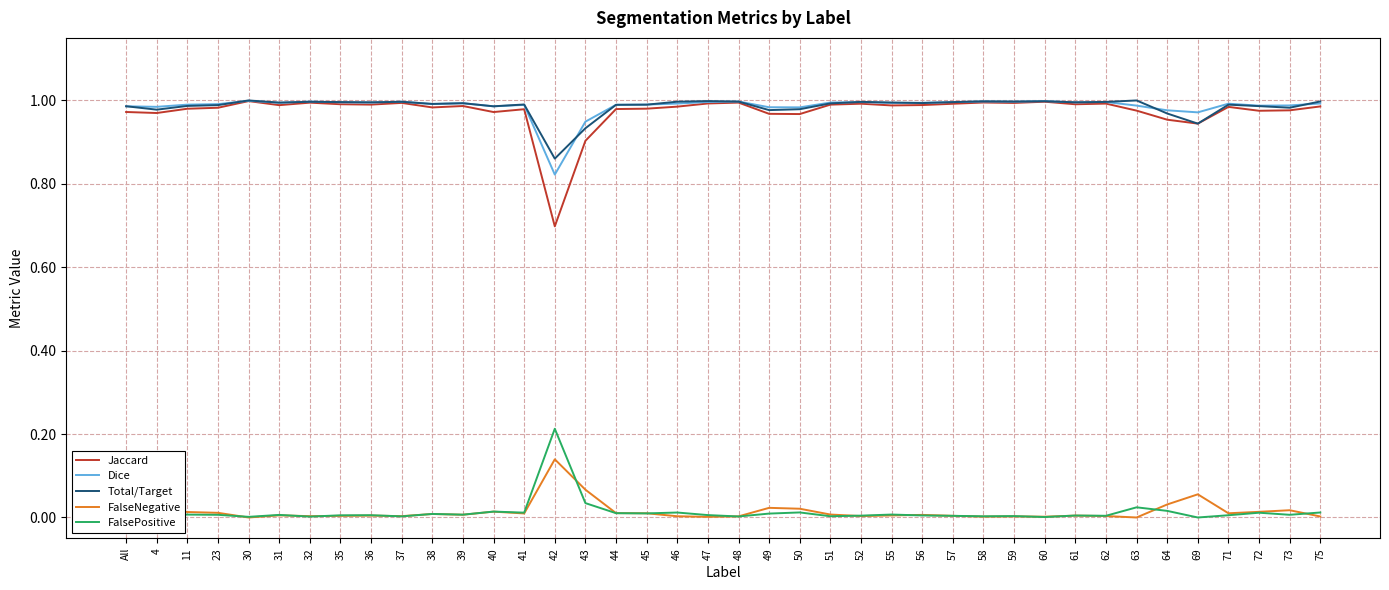

How many lines are shown in the chart?

5